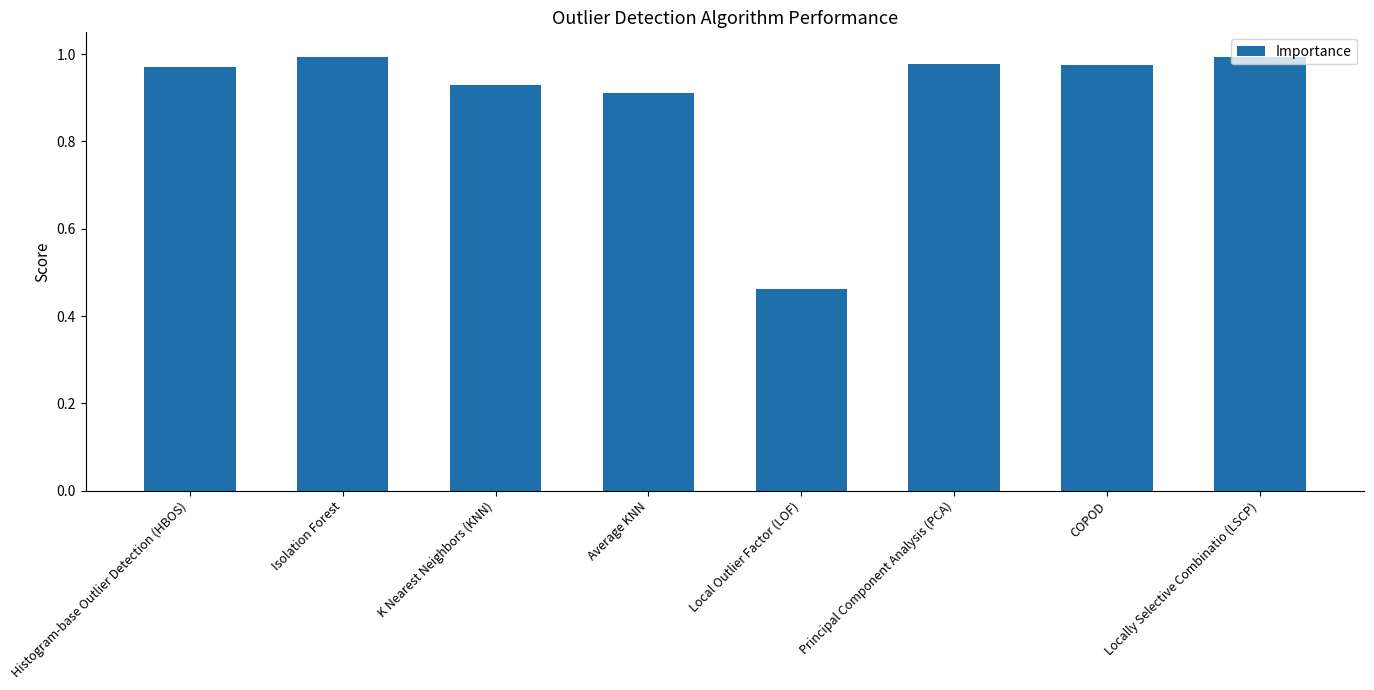

How many bars are there in total?

8